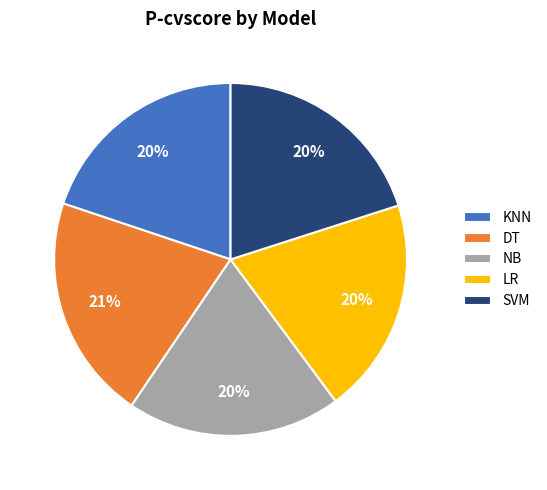

To the nearest percent, what is the average slice percentage?

20%